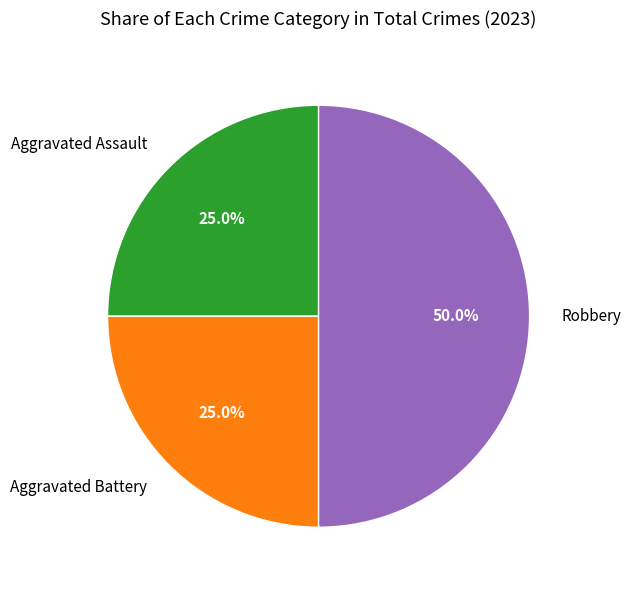

The Aggravated Battery slice represents 25% of the pie. True or false?

True